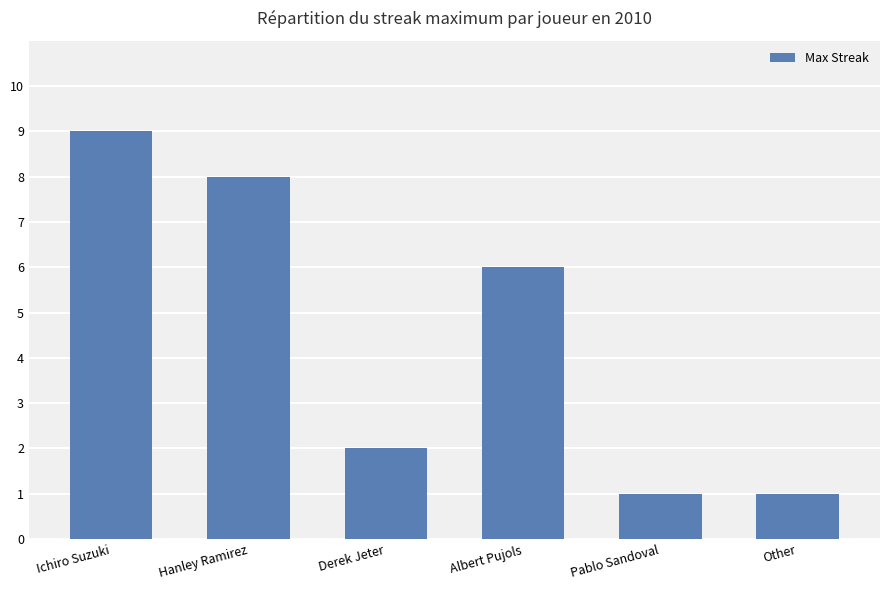

What is the difference between the maximum and minimum values?

8